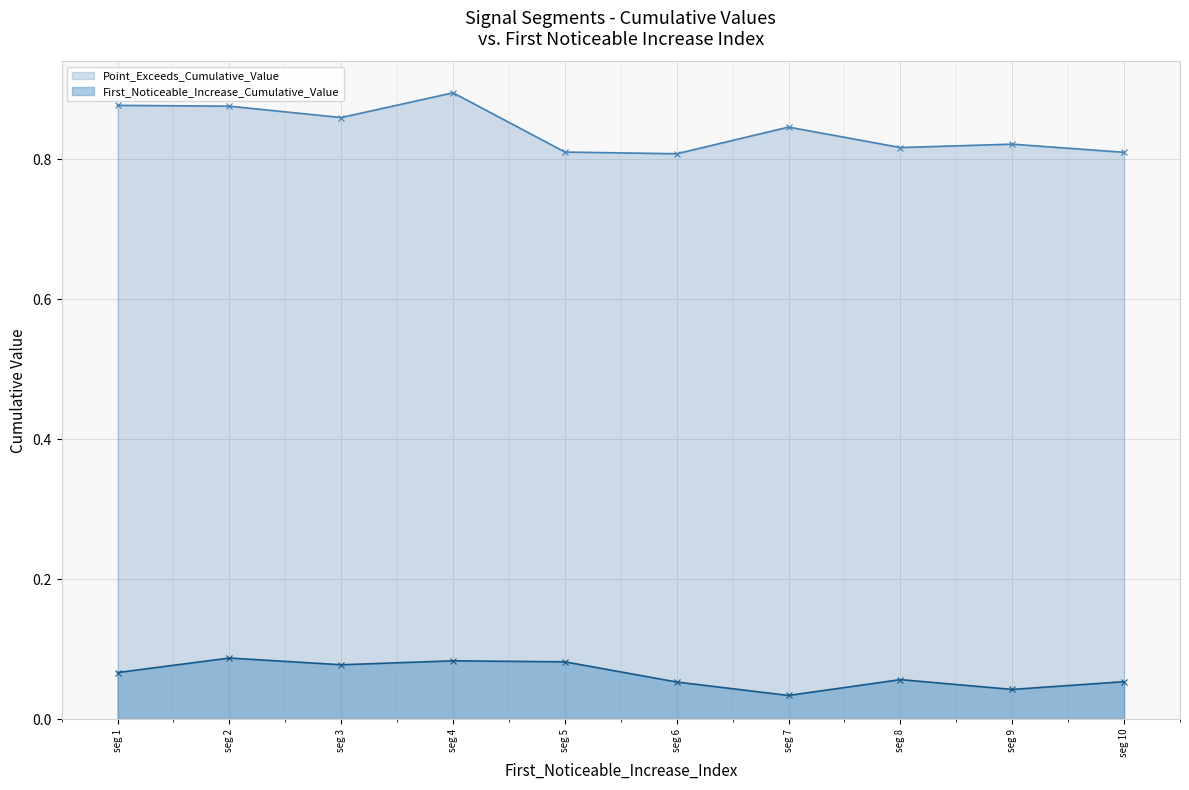

What are all the series names shown in the legend?

Point_Exceeds_Cumulative_Value, First_Noticeable_Increase_Cumulative_Value